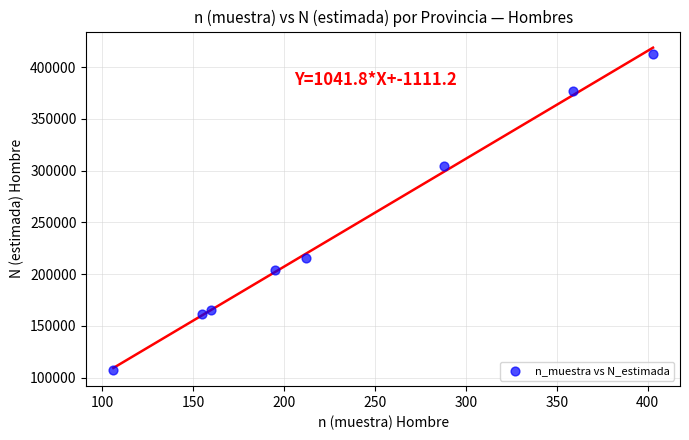

What is the range of Y values (max minus min)?

305262